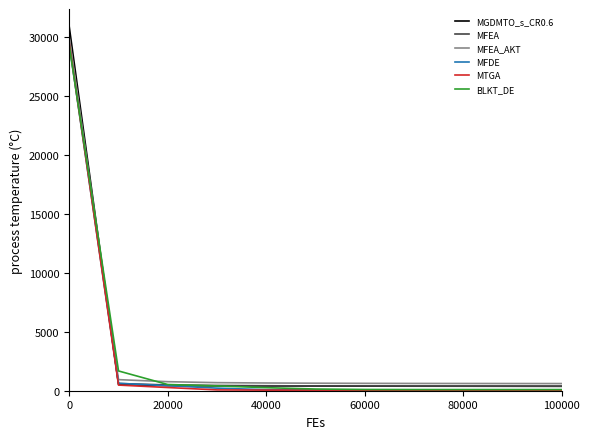

Which series has the largest range (max minus min)?

MGDMTO_s_CR0.6